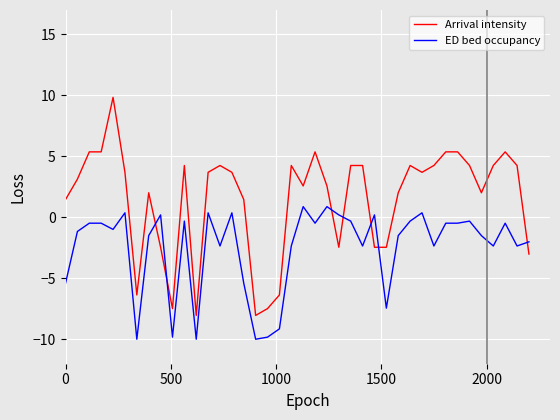

True or false: ED bed occupancy and Arrival intensity intersect in this chart.

True